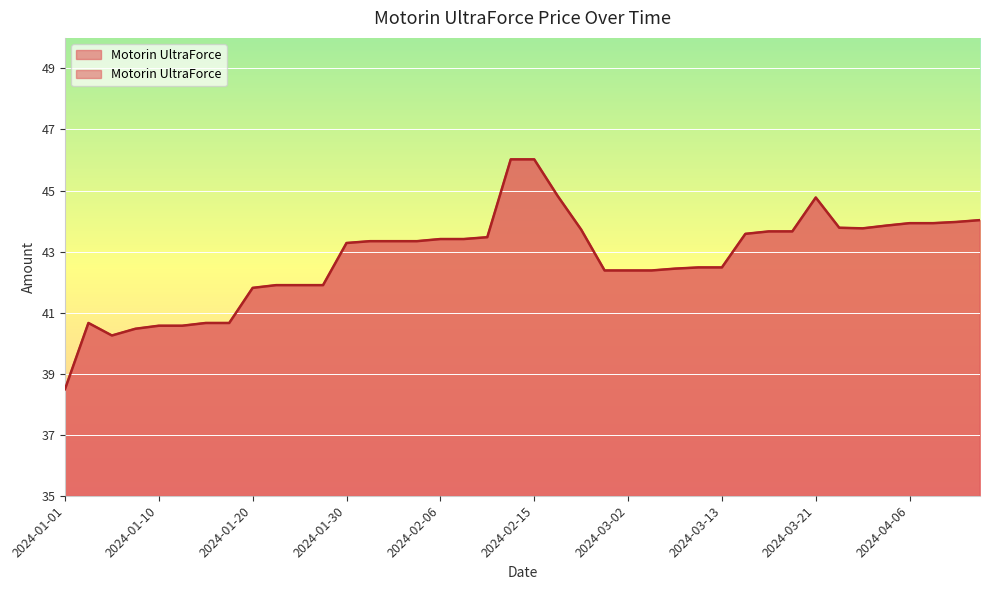

At which label does the data first exceed 43?

2024-01-30